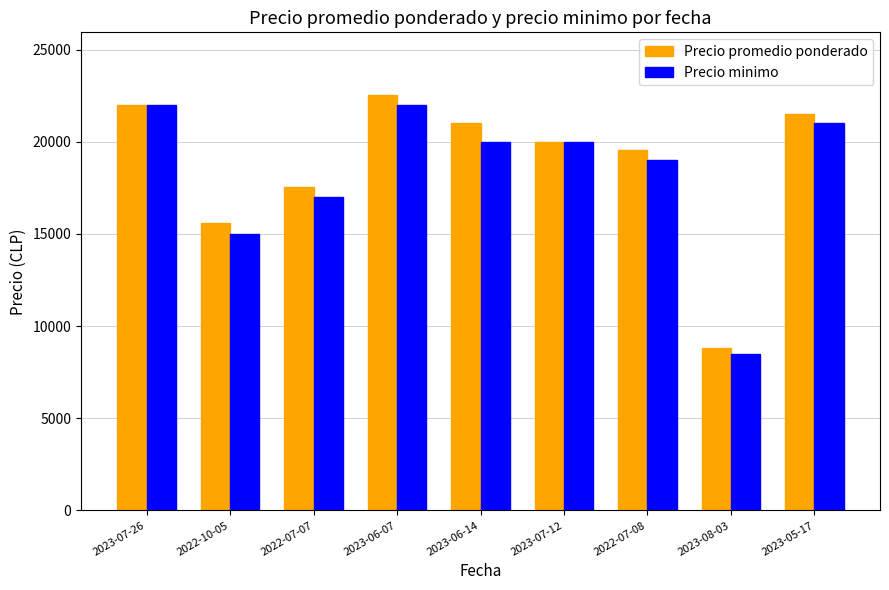

How many values in the Precio minimo series are below 20000?

4